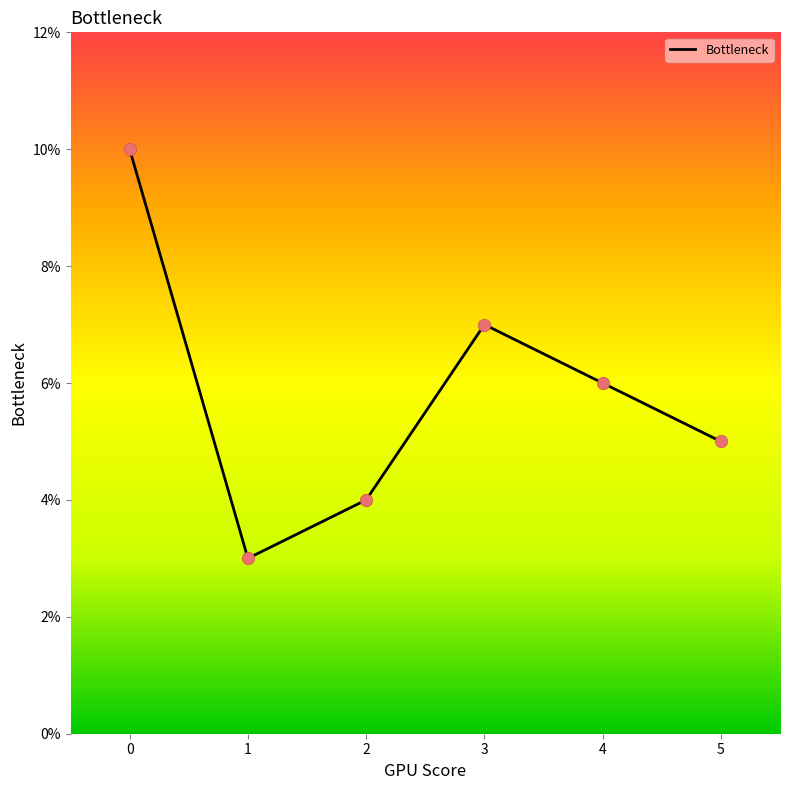

Between 4 and 3, which is larger?

3